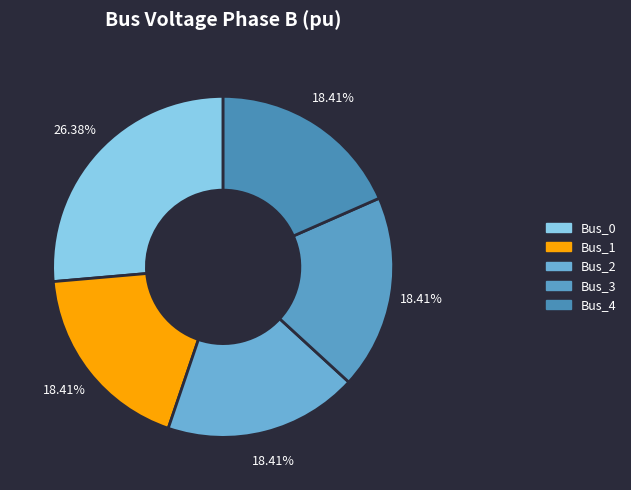

To the nearest percent, what is the difference between the Bus_2 and Bus_0 slice percentages?

8%